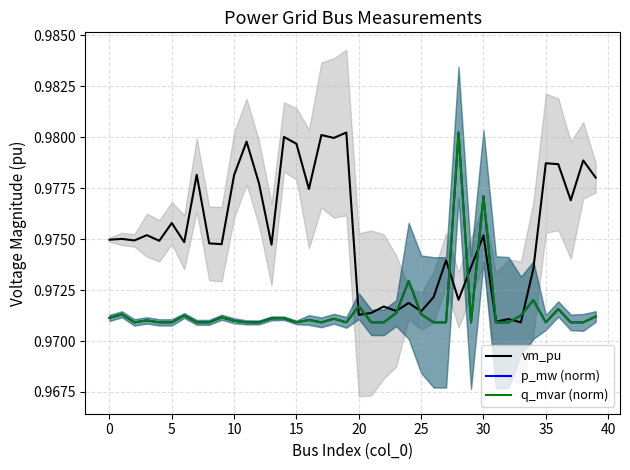

Is the value of vm_pu at 29 greater than the value of p_mw (norm) at 20?

Yes